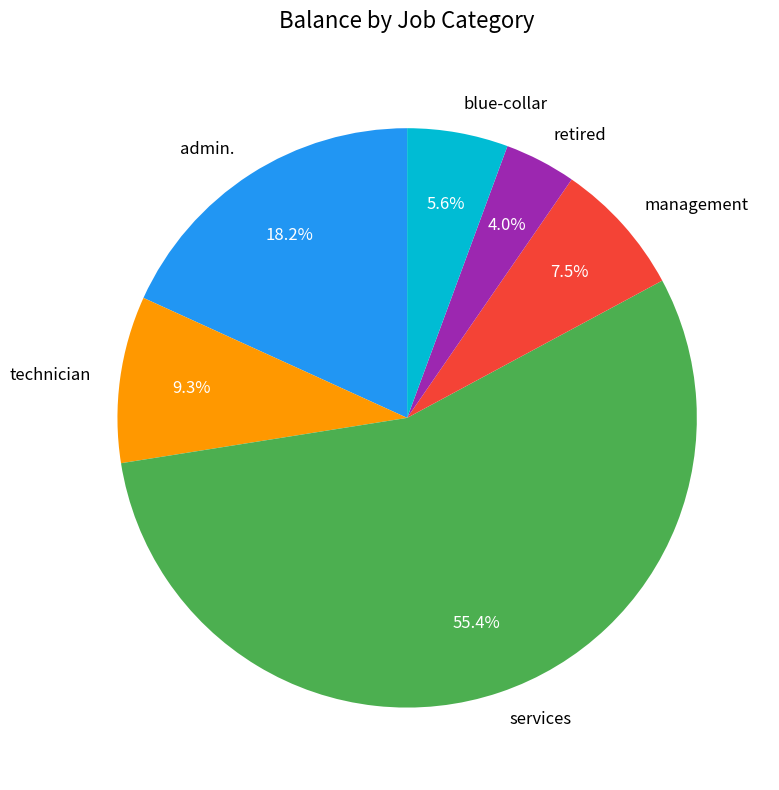

What is the smallest slice in the pie chart?

retired